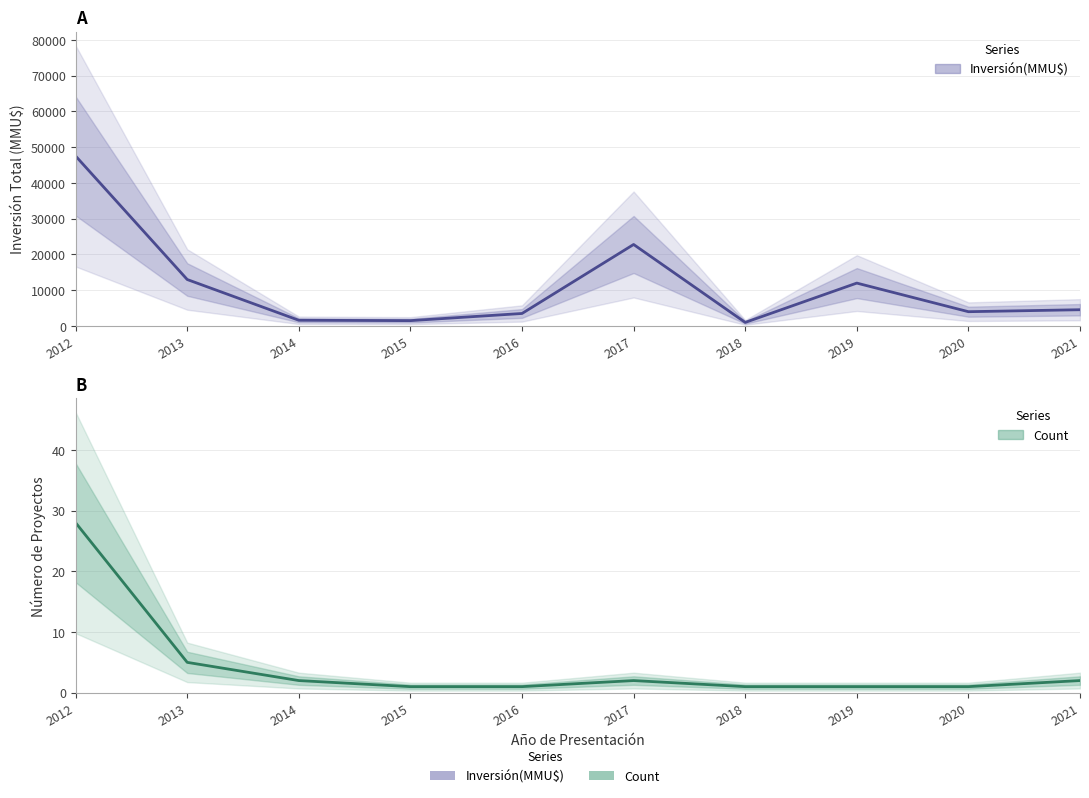

At which label is Count closest to 14?

2013